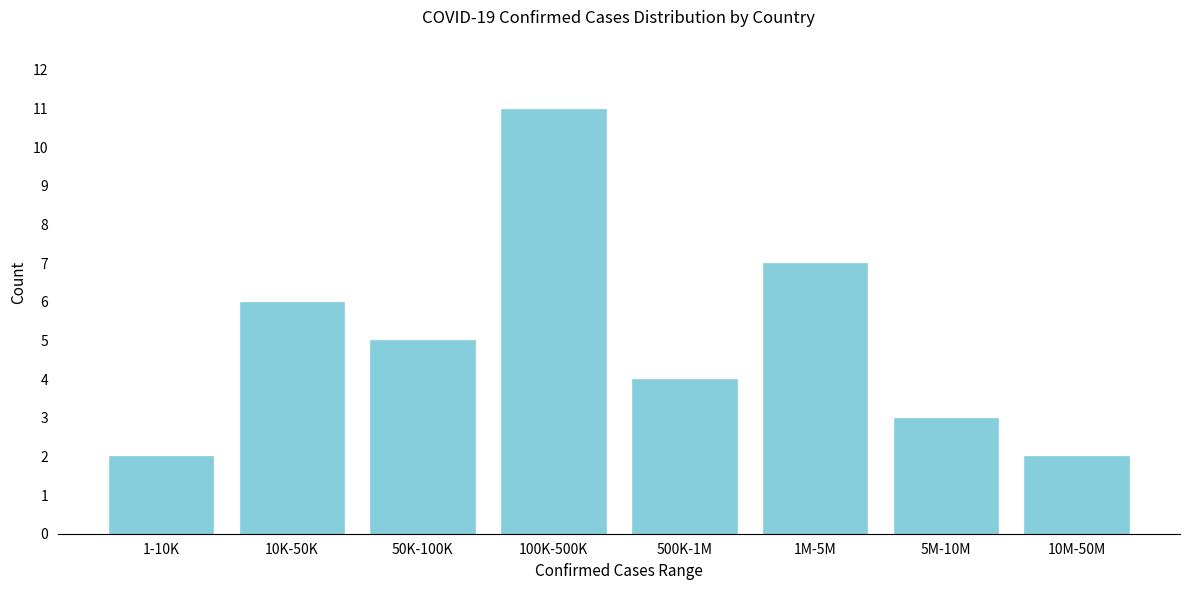

Reading right to left, transcribe all the data shown in this chart.

10M-50M=2	5M-10M=3	1M-5M=7	500K-1M=4	100K-500K=11	50K-100K=5	10K-50K=6	1-10K=2